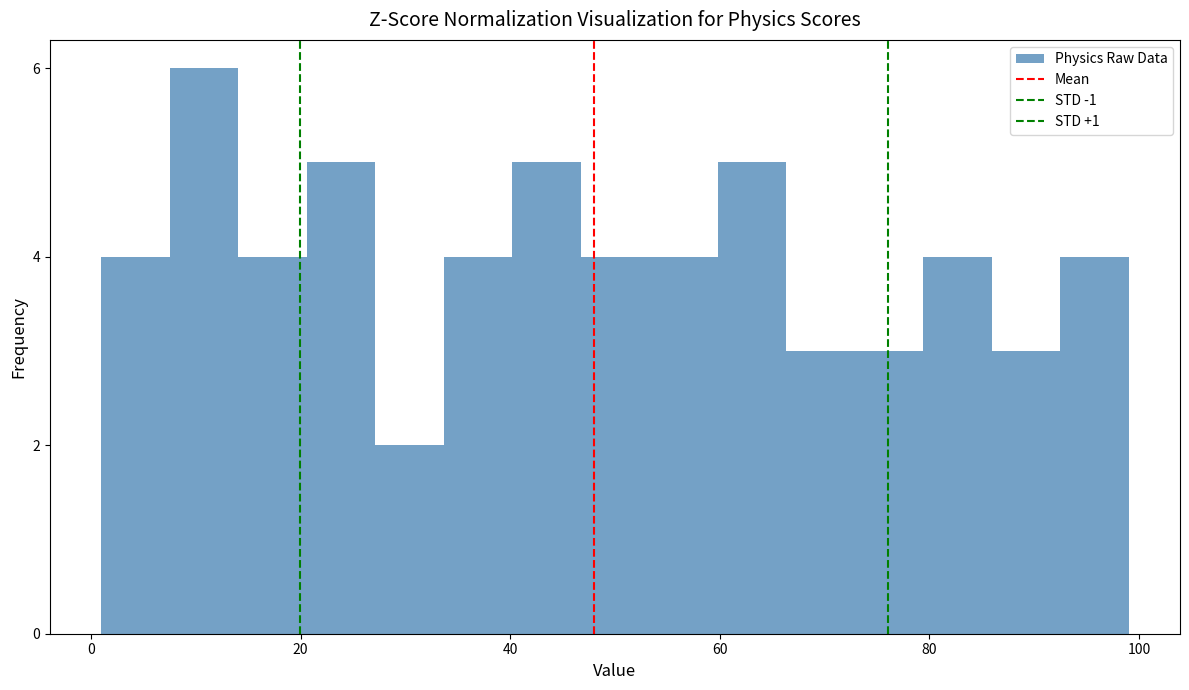

Around what value on the x-axis is the tallest bar? Give the approximate position of its centre, as read against the axis.

10